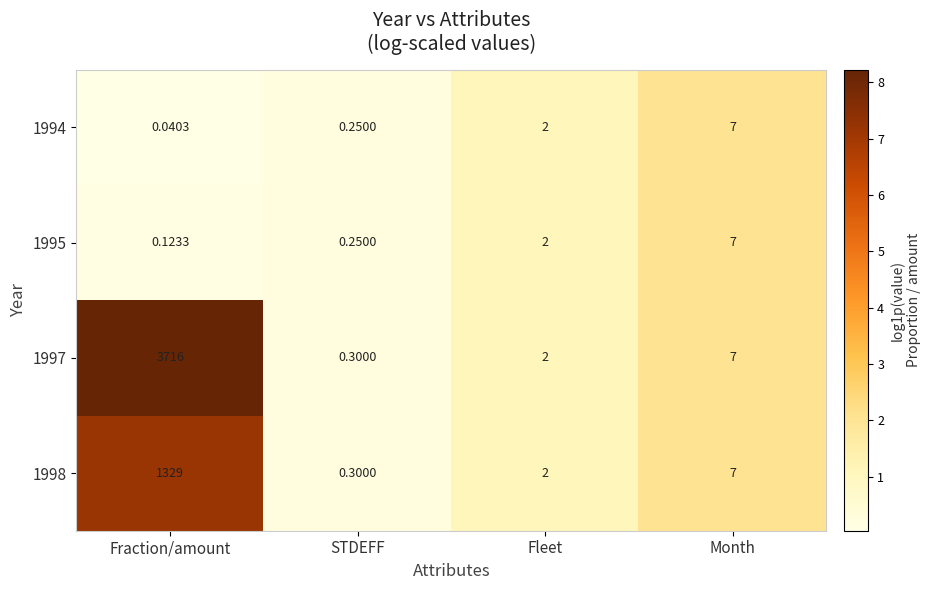

Which category has the lowest value in the 1997 series?

STDEFF